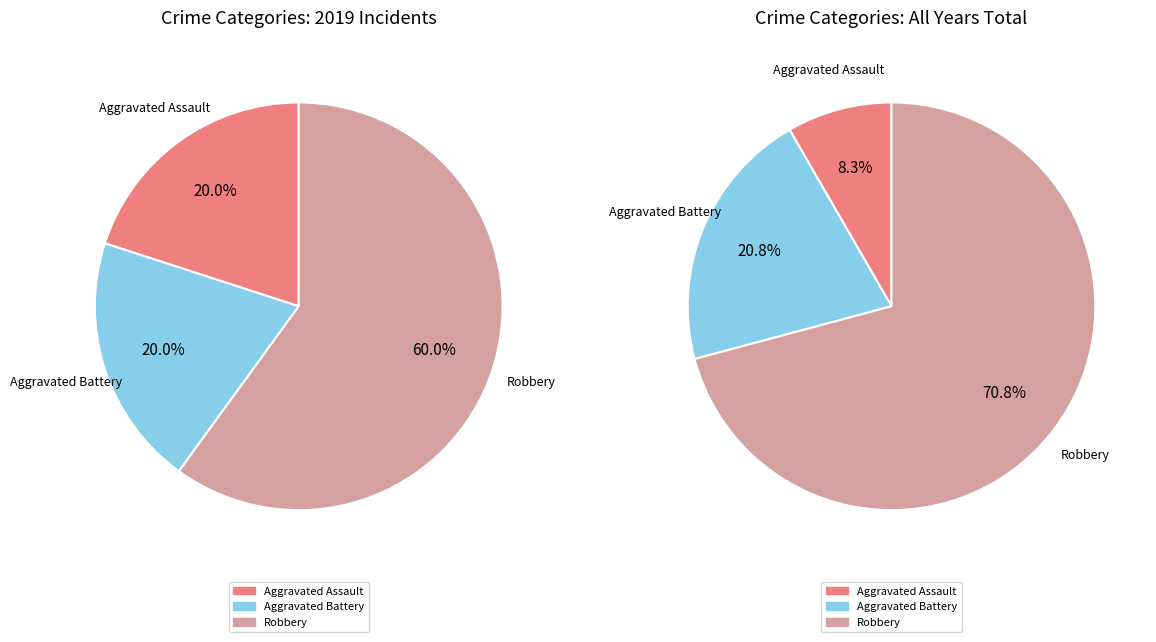

To the nearest percent, what portion does Aggravated Assault represent?

20%